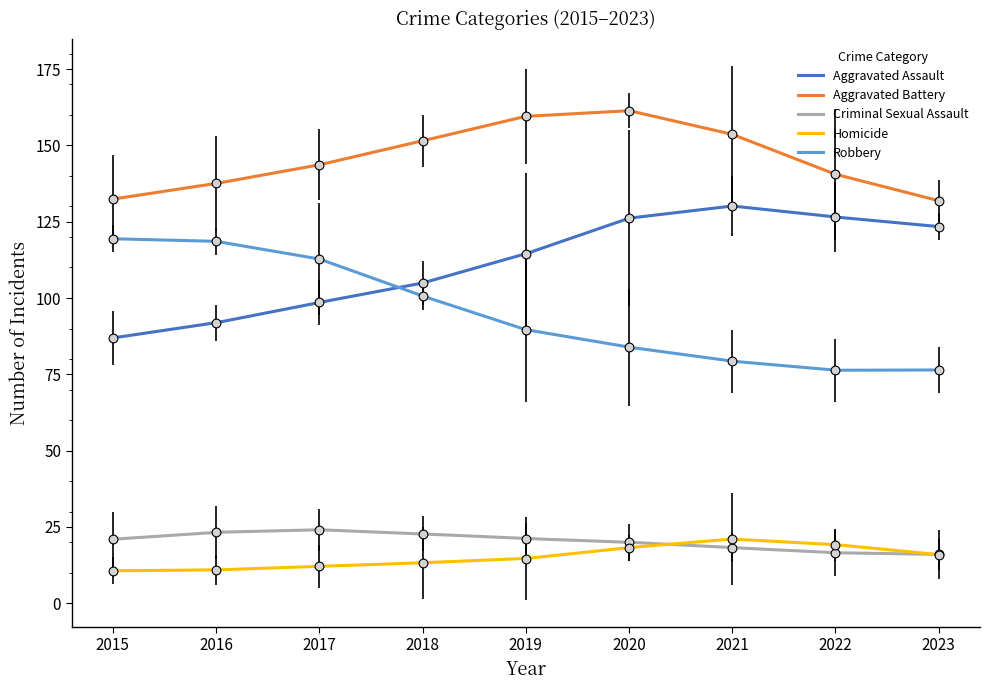

Which series reaches the maximum Y coordinate?

Aggravated Battery